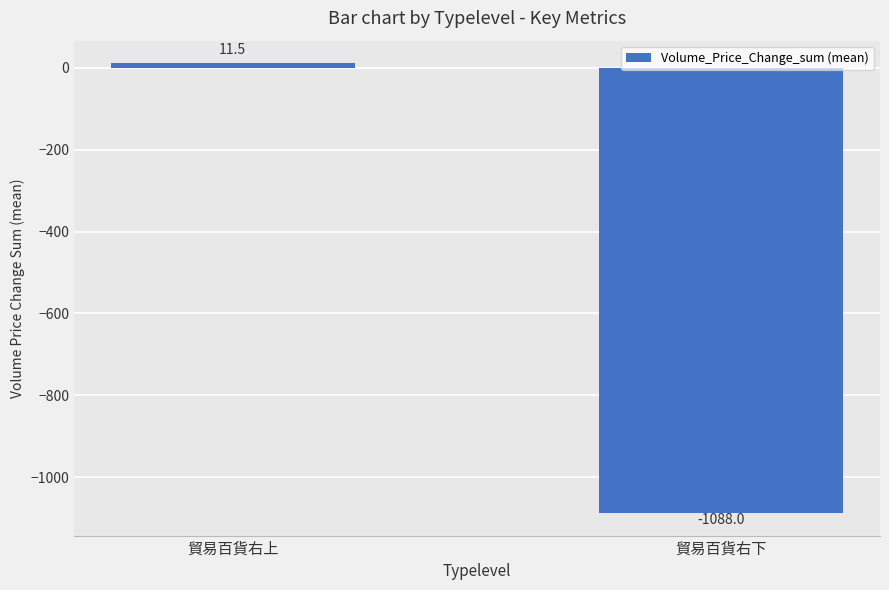

What is the value of the 1st bar from the left?

11.5